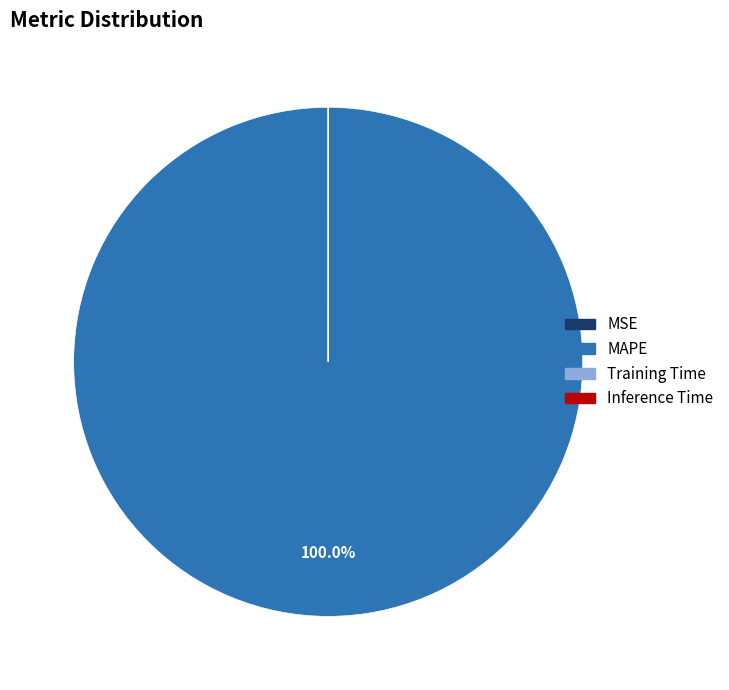

Which category has the biggest portion of the pie?

MAPE